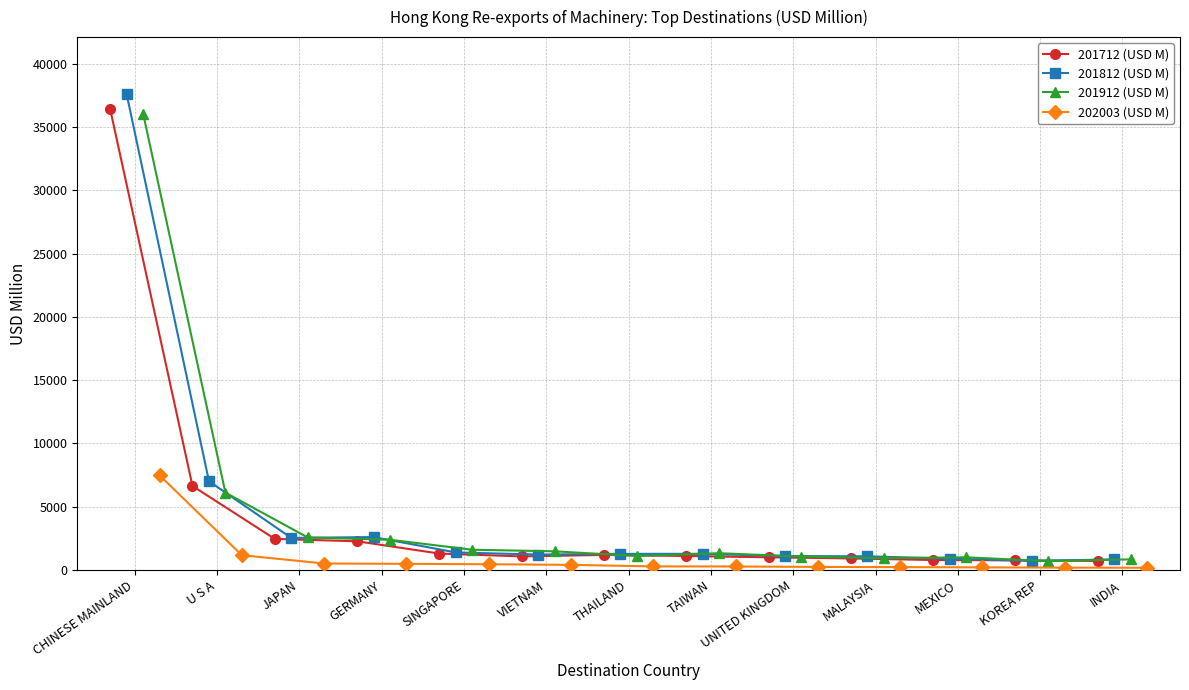

What is the value of the 201712 (USD M) point at the 7th from the left?

1188.1